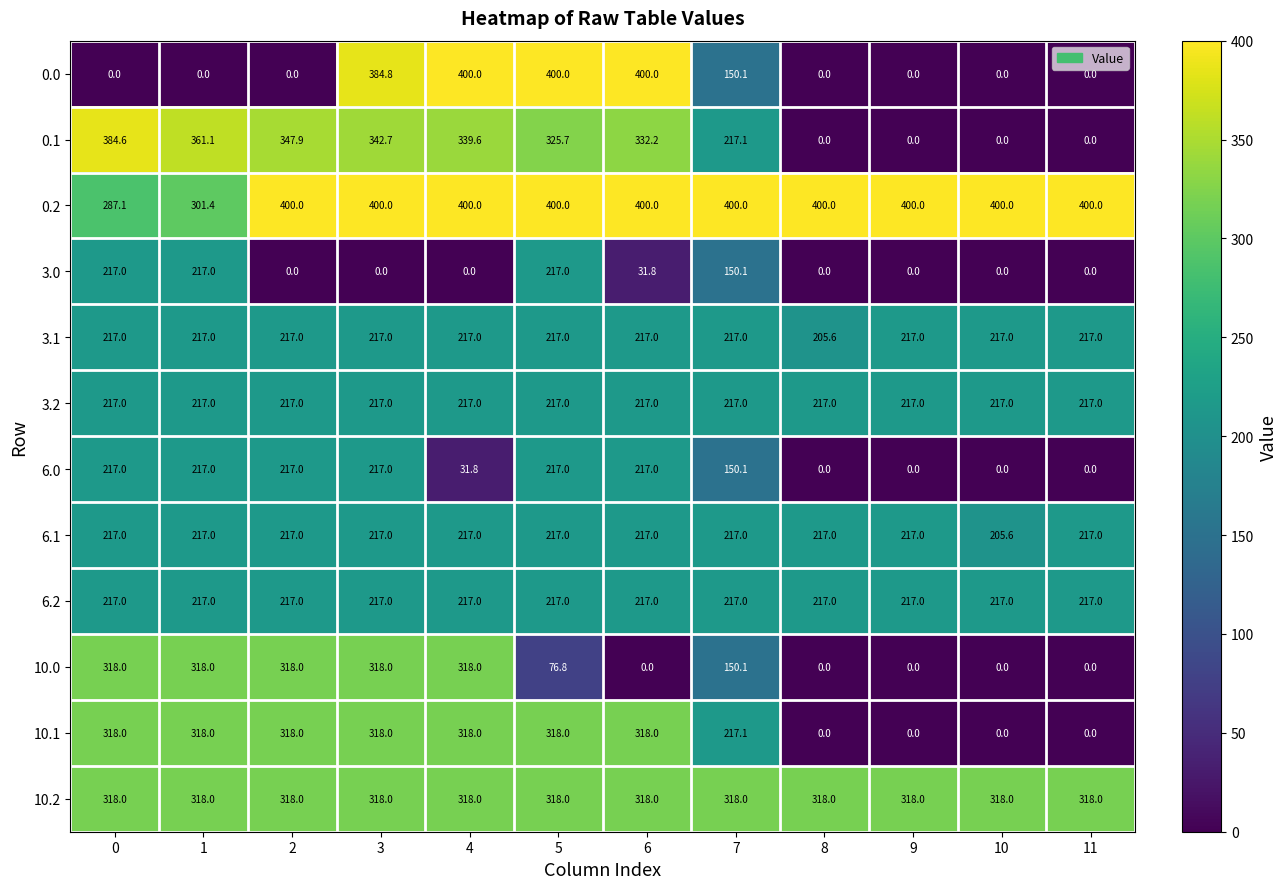

Count the number of categories in the chart.

12